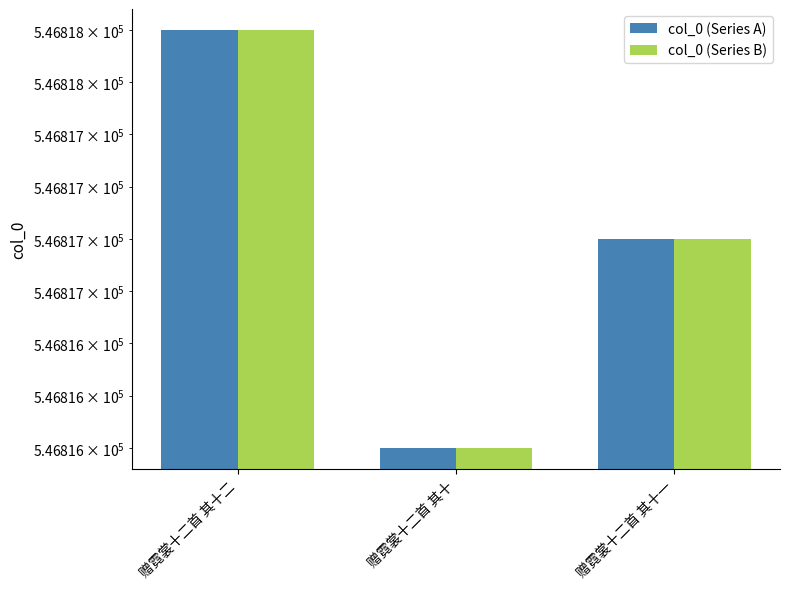

How many data points in col_0 (Series A) are above 546817?

1